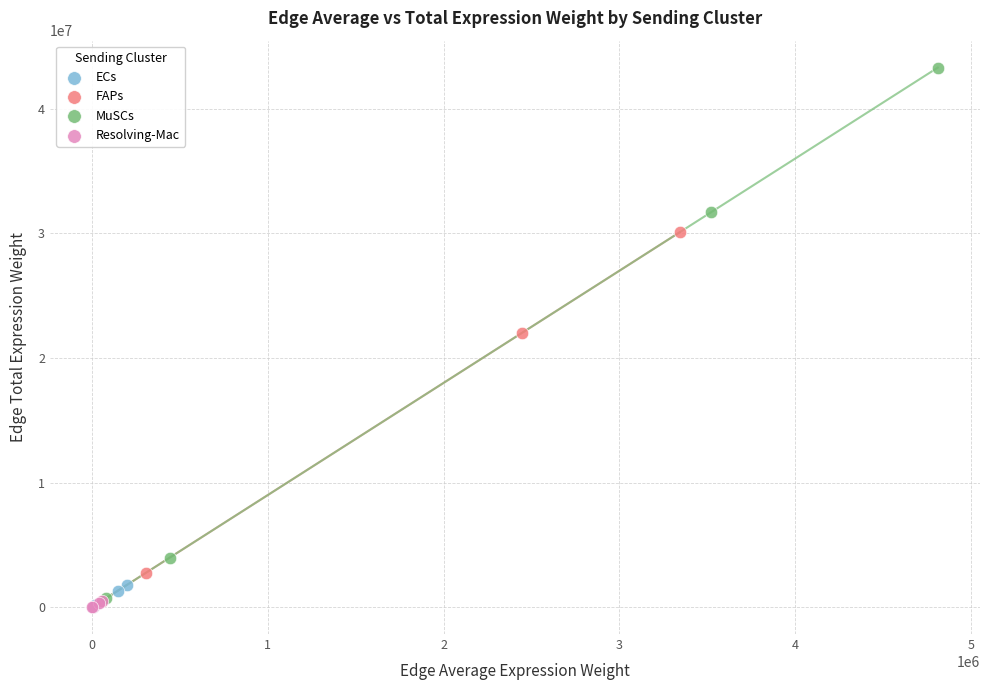

What are all the series names shown in the legend?

ECs, FAPs, MuSCs, Resolving-Mac